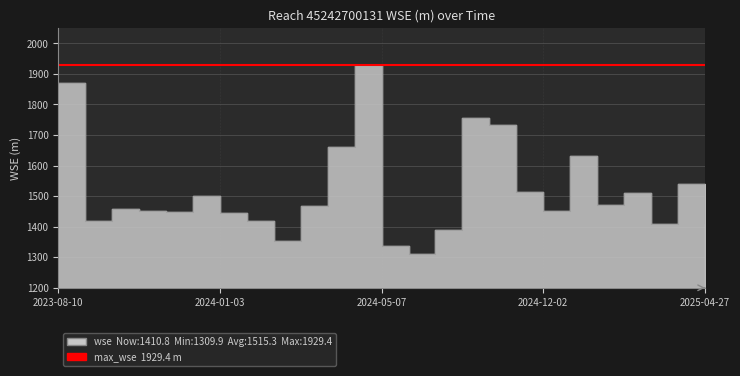

What is the change in value from 2023-08-10 to 2024-04-16?

+60.0